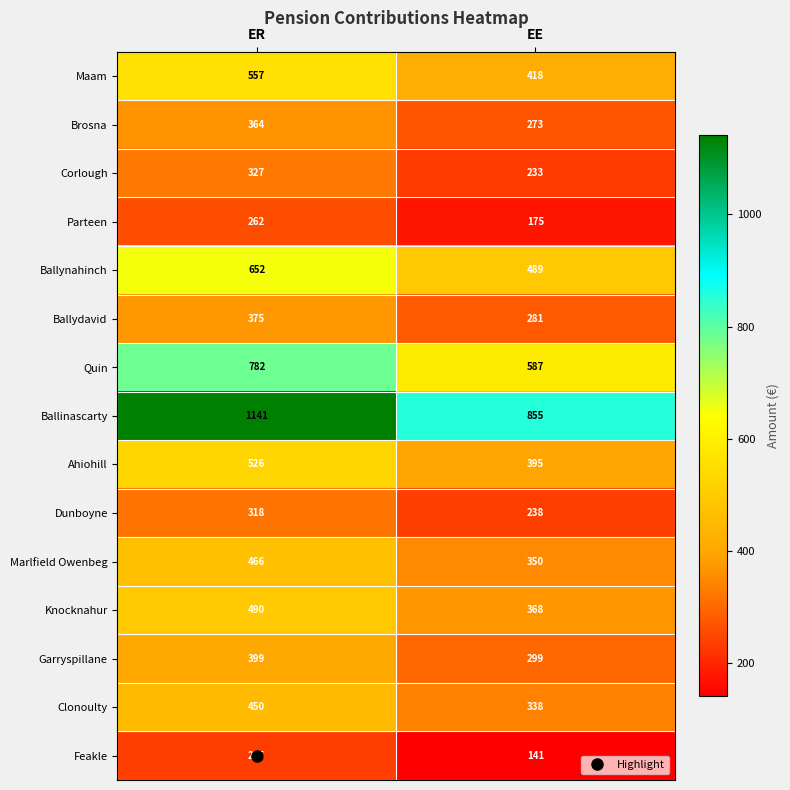

What is the total value across all series at ER?

7344